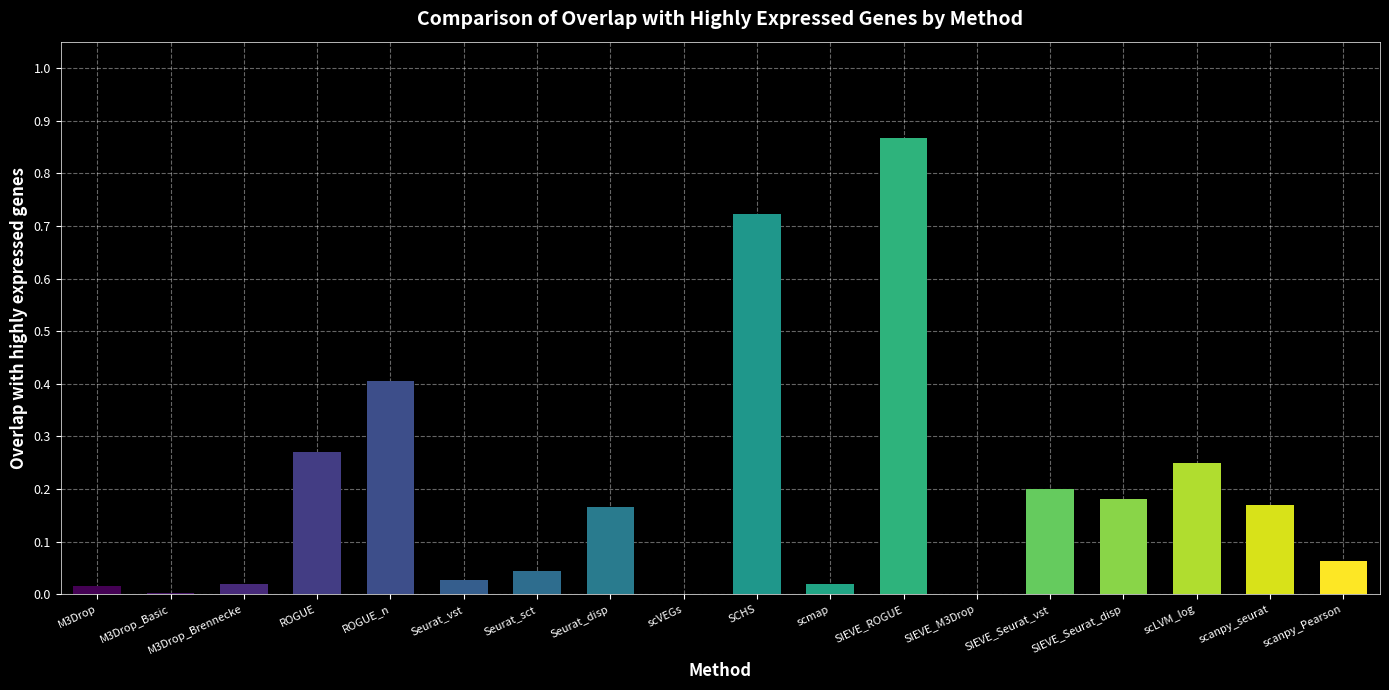

The chart shows a value of -0.3 at SIEVE_M3Drop. True or false?

False